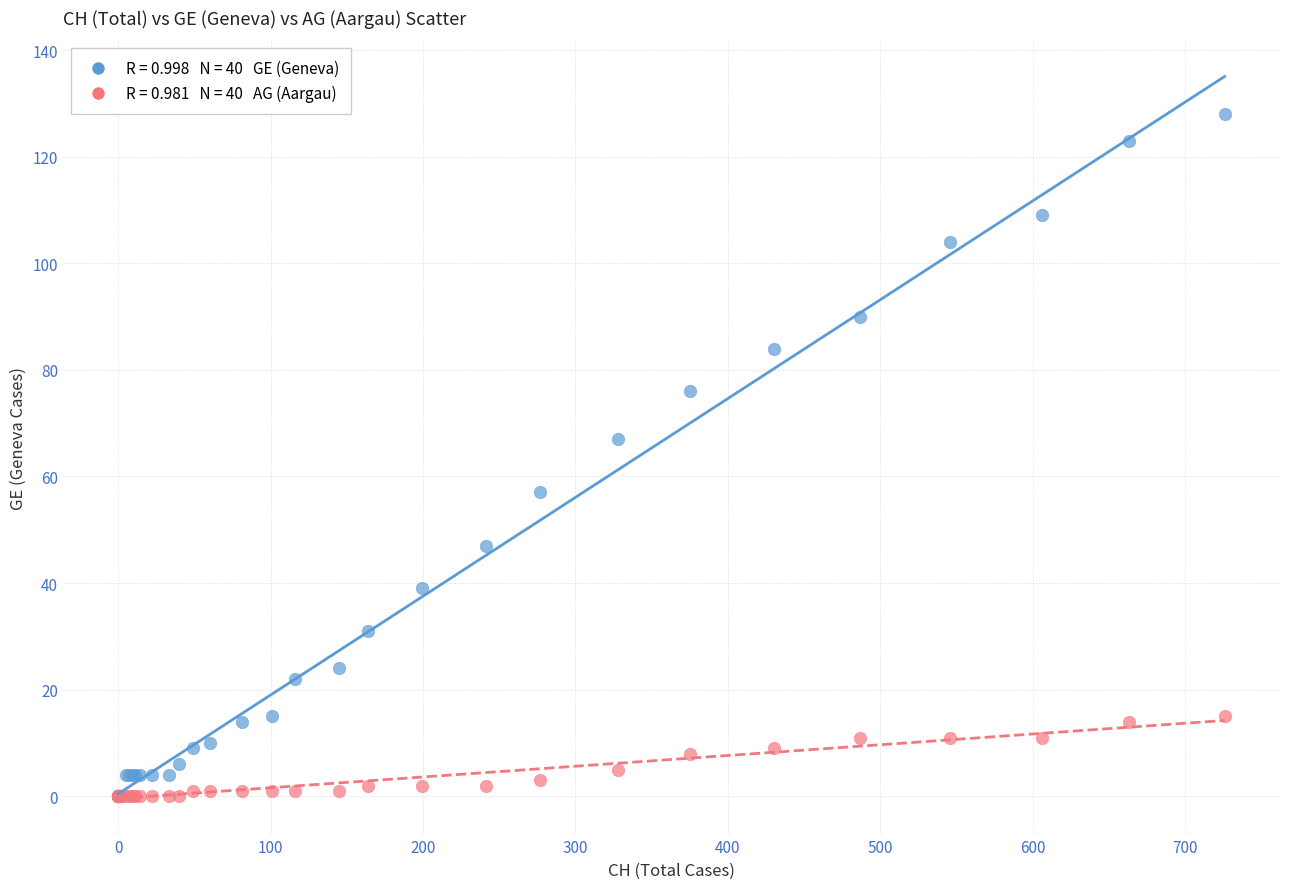

Across all series, what Y value is closest to 64?

67